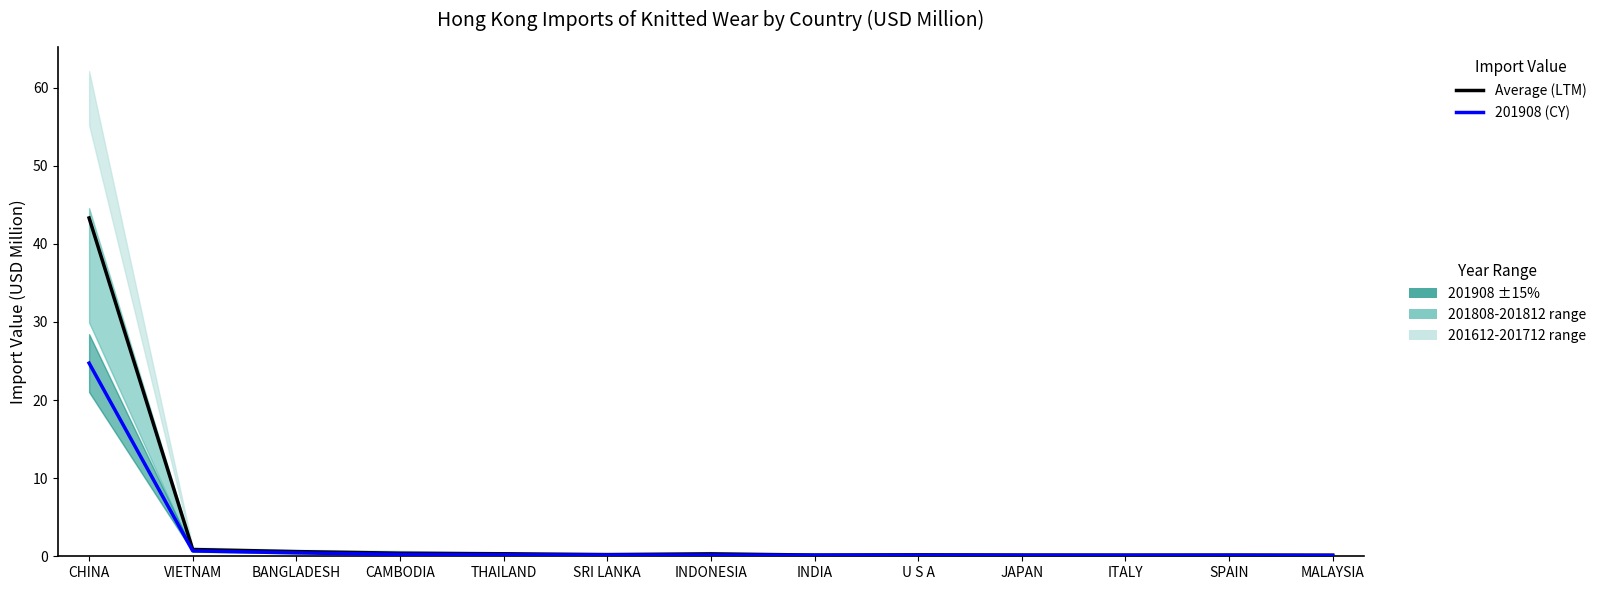

What is the value of the 201908 (CY) point at the 7th from the left?

0.2